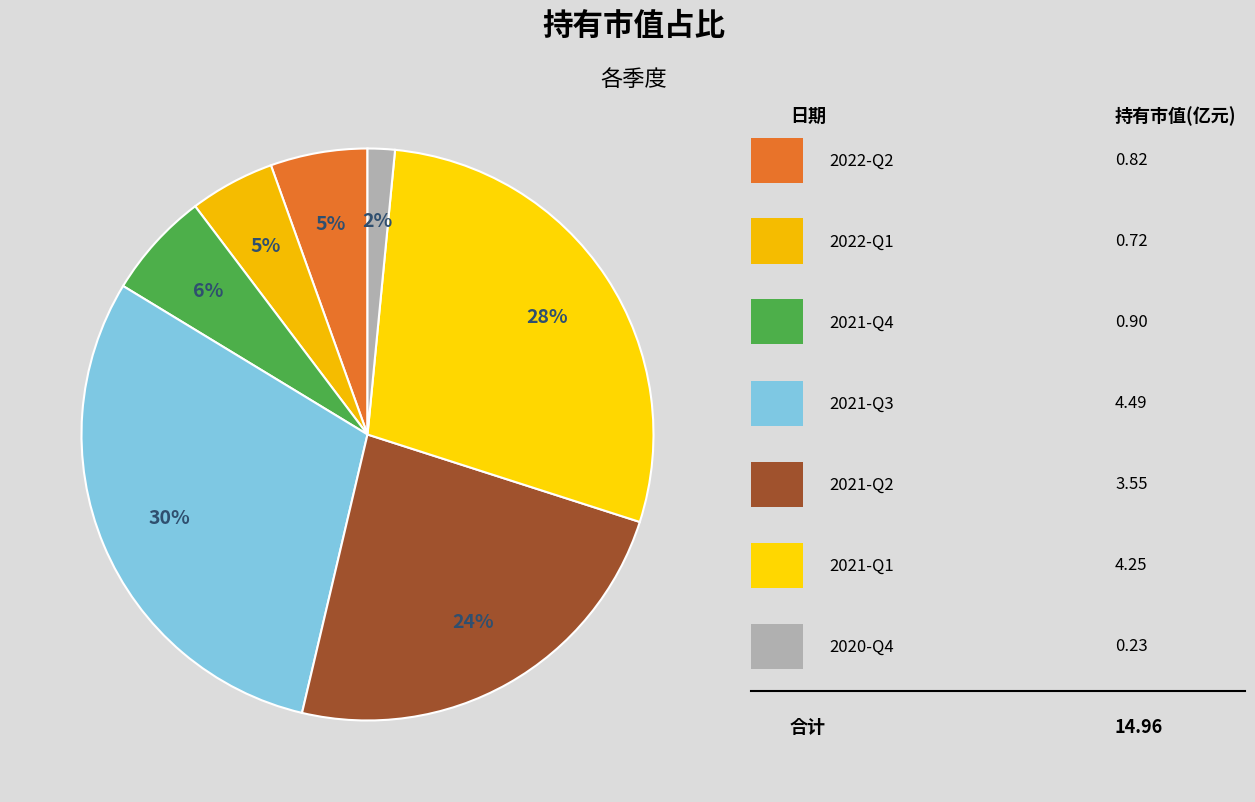

Count the number of slices in the pie.

7